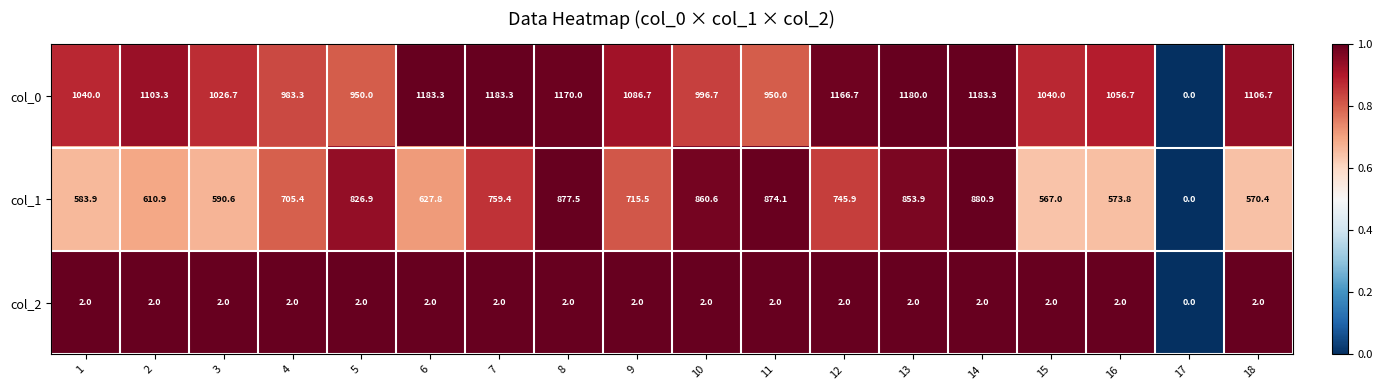

Count the number of categories in the chart.

18